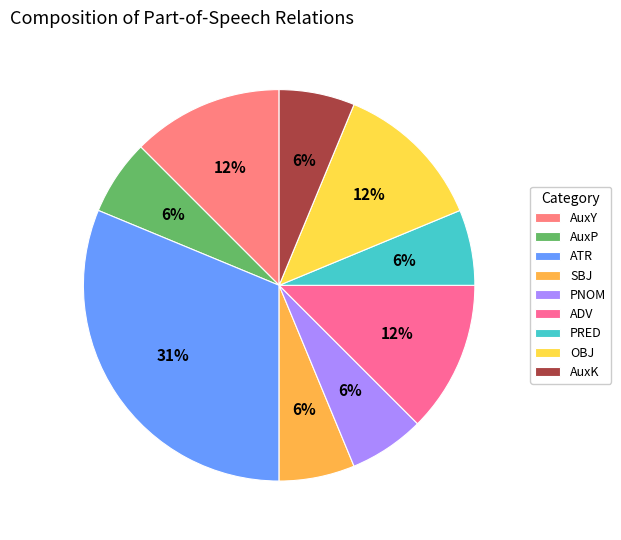

What is the ratio of the value at ADV to the value at AuxP?

2.0